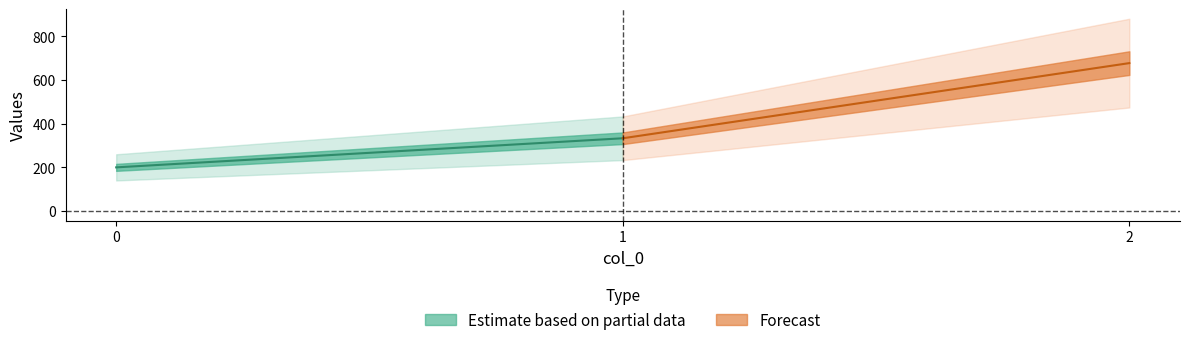

Where is Estimate based on partial data nearest to the value 438?

1